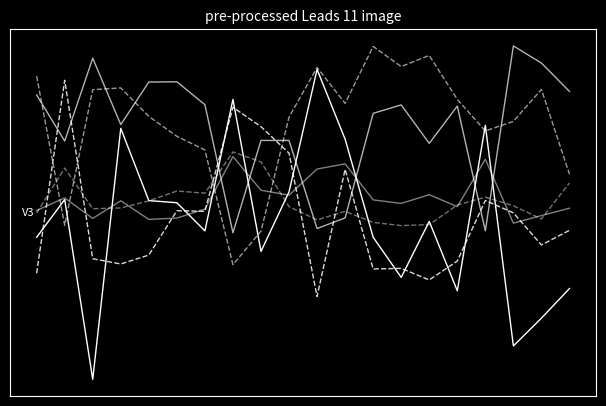

Does the chart have visible grid lines?

No